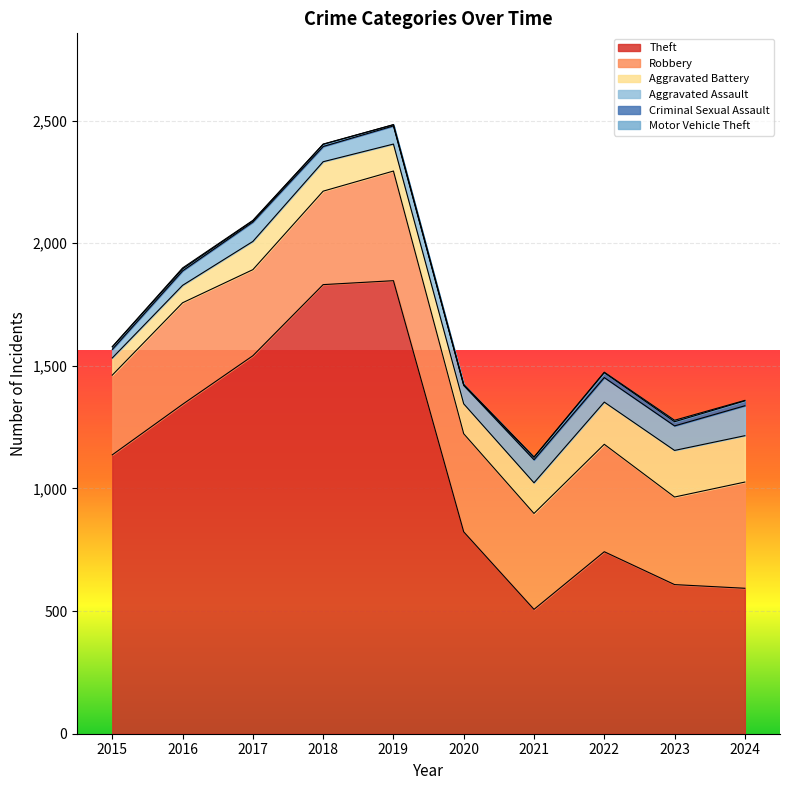

How many distinct data groups are displayed?

6